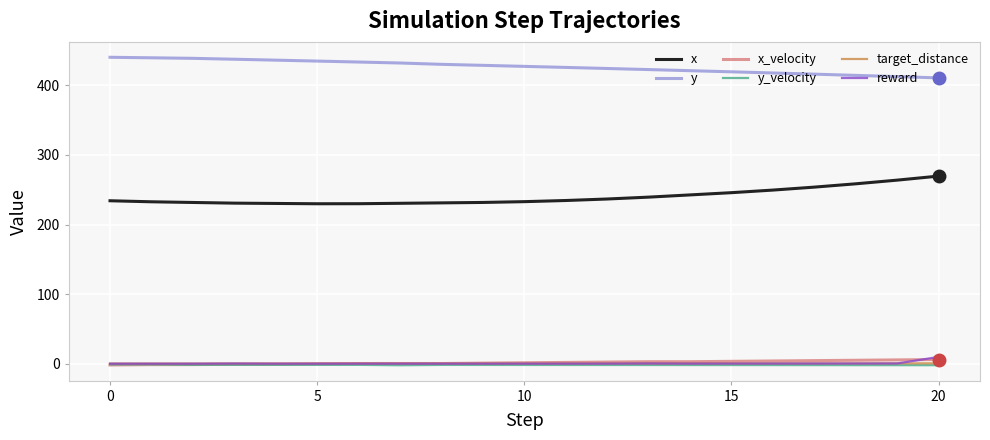

Is this an area chart (filled region under the line)?

No